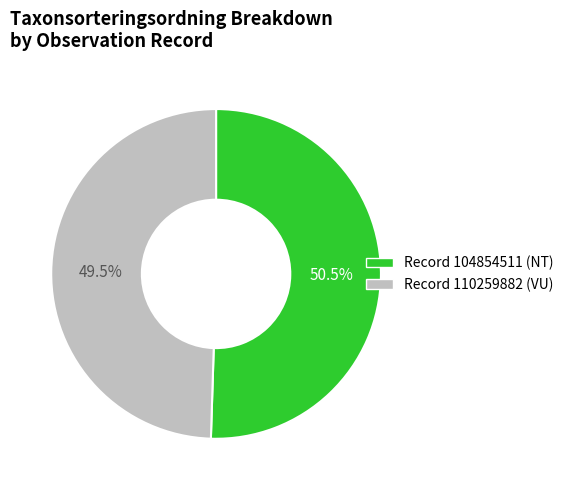

Is there any slice that represents more than half of the pie?

Yes